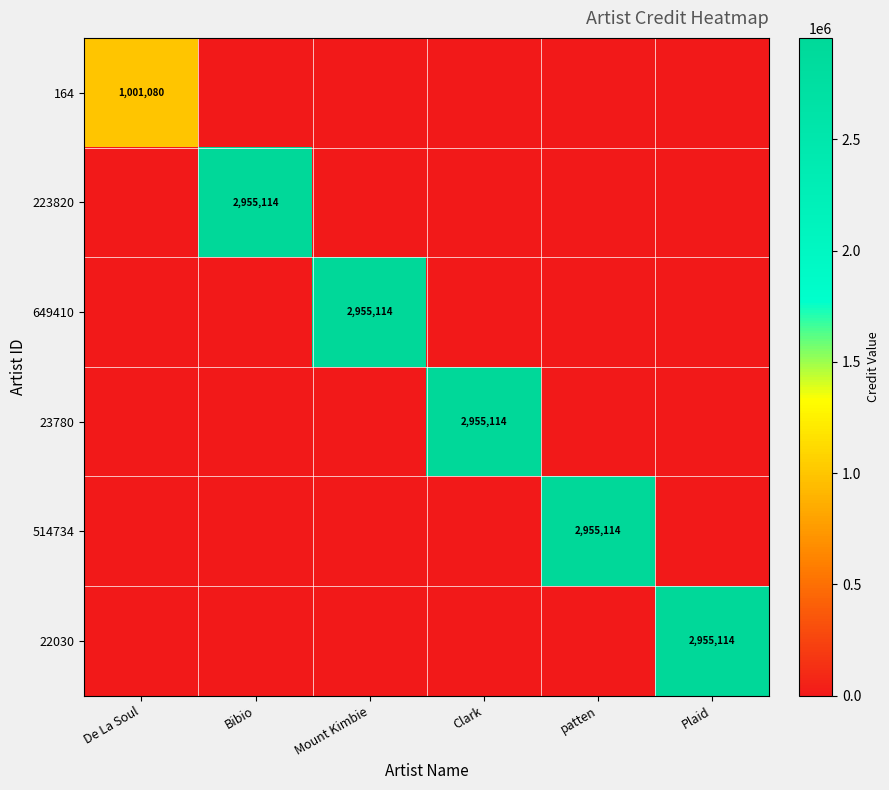

Rank the categories by 23780 value from highest to lowest.

Clark, De La Soul, Bibio, Mount Kimbie, patten, Plaid